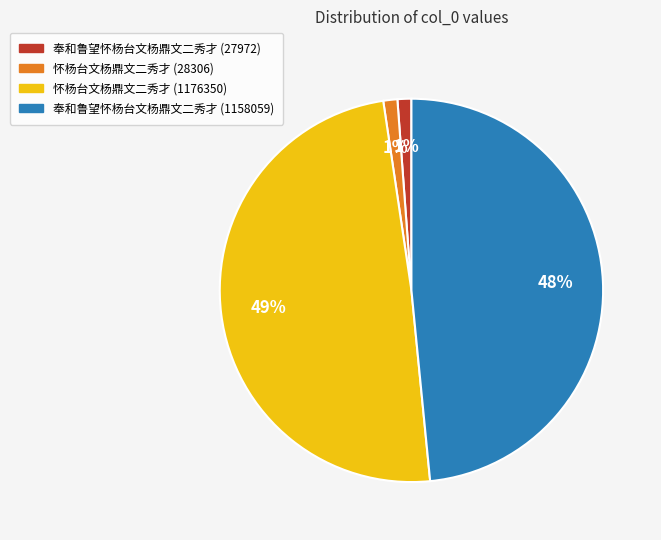

Which slice is the largest?

怀杨台文杨鼎文二秀才 (1176350)